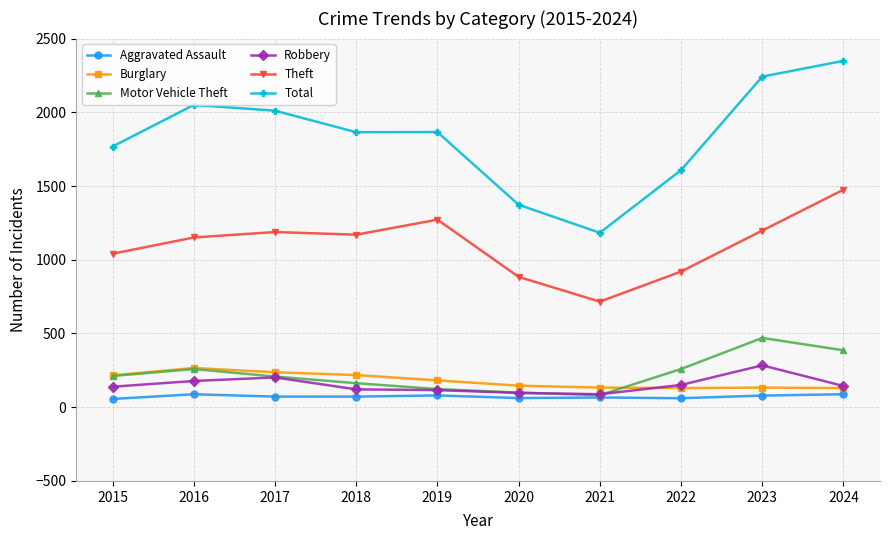

True or false: Robbery and Burglary cross at least once.

True